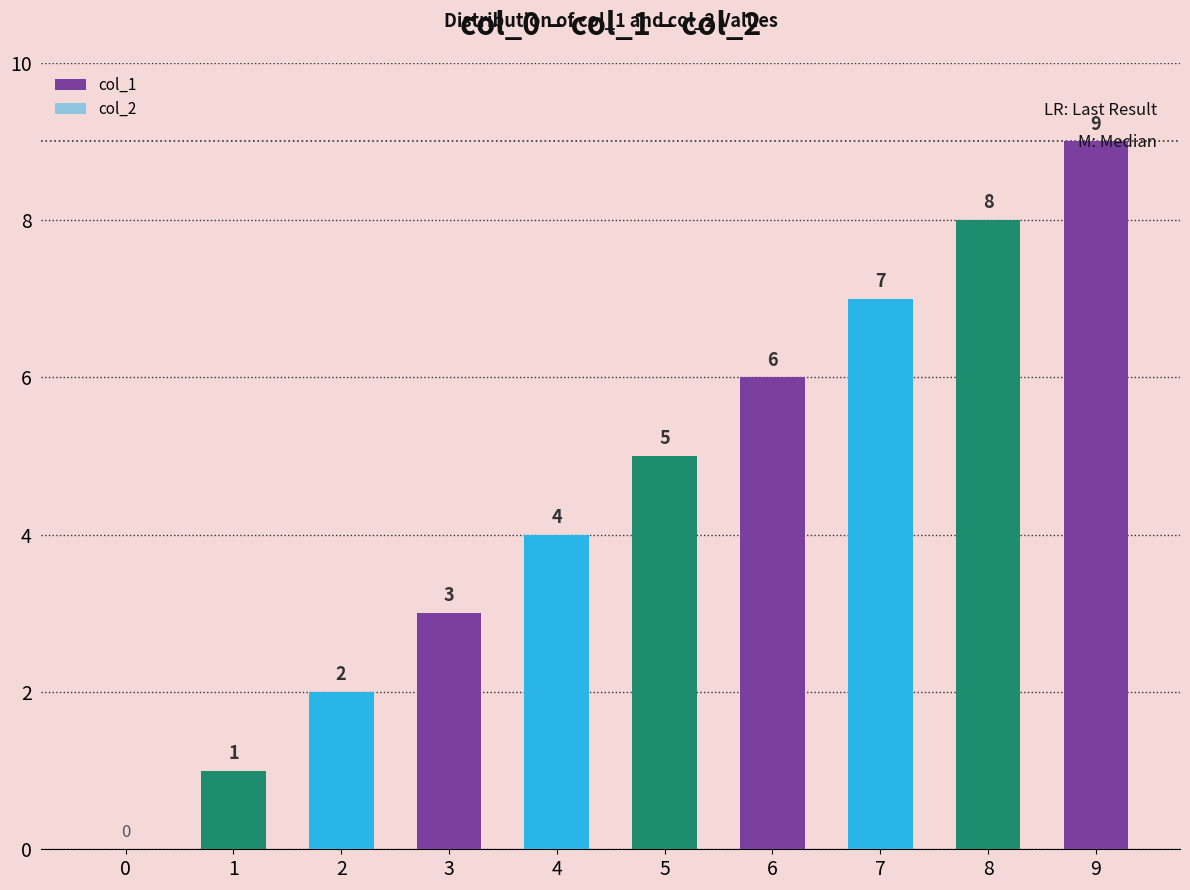

Between 7 and 5, which is larger?

7